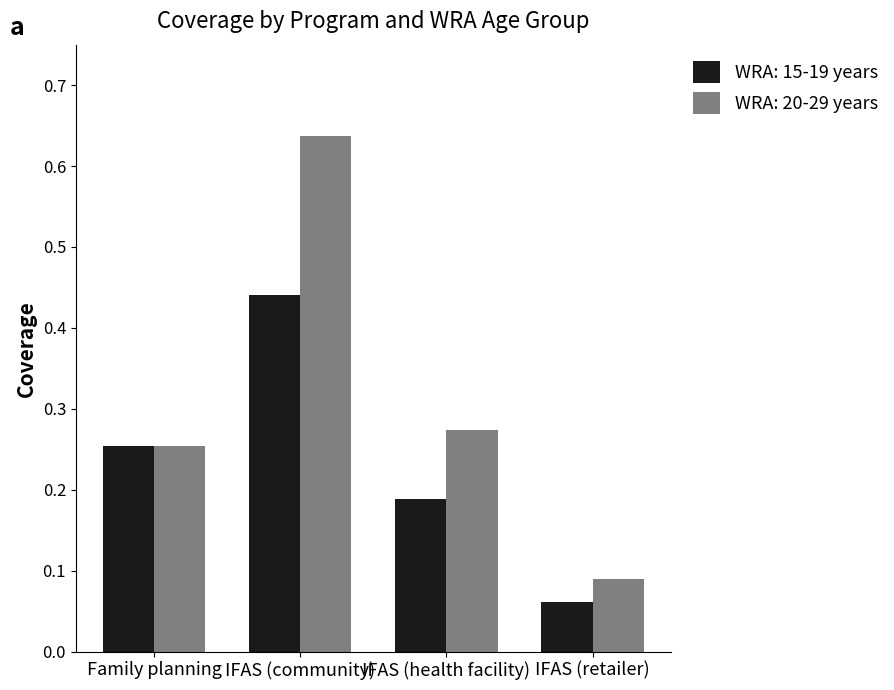

What is the difference between the maximum and minimum values in the WRA: 20-29 years series?

0.5